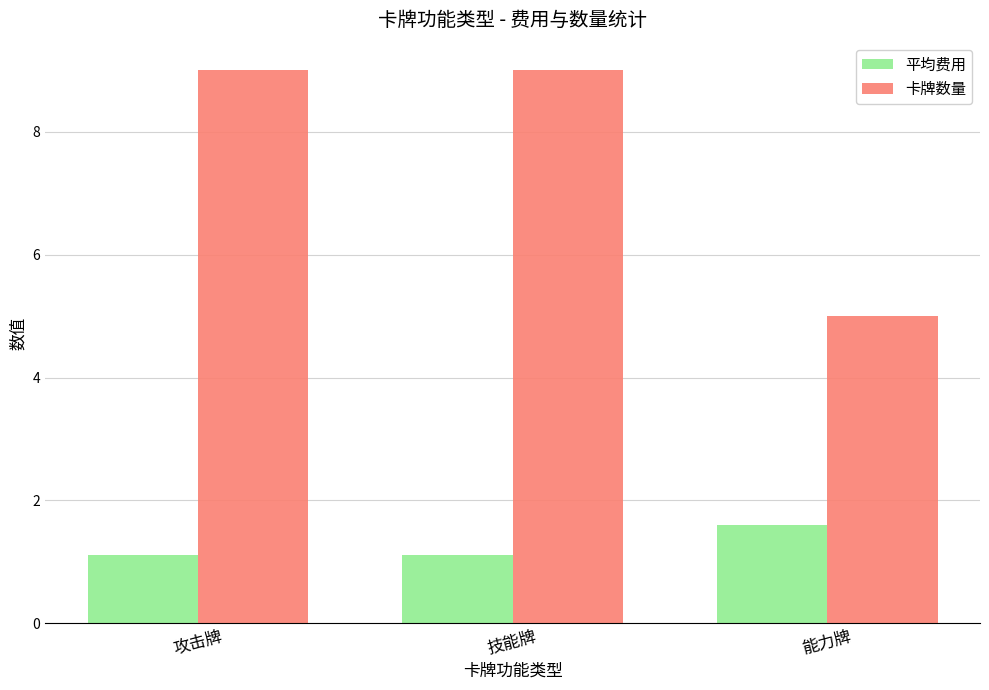

True or false: 卡牌数量 has a value of 9.0 at 攻击牌.

True